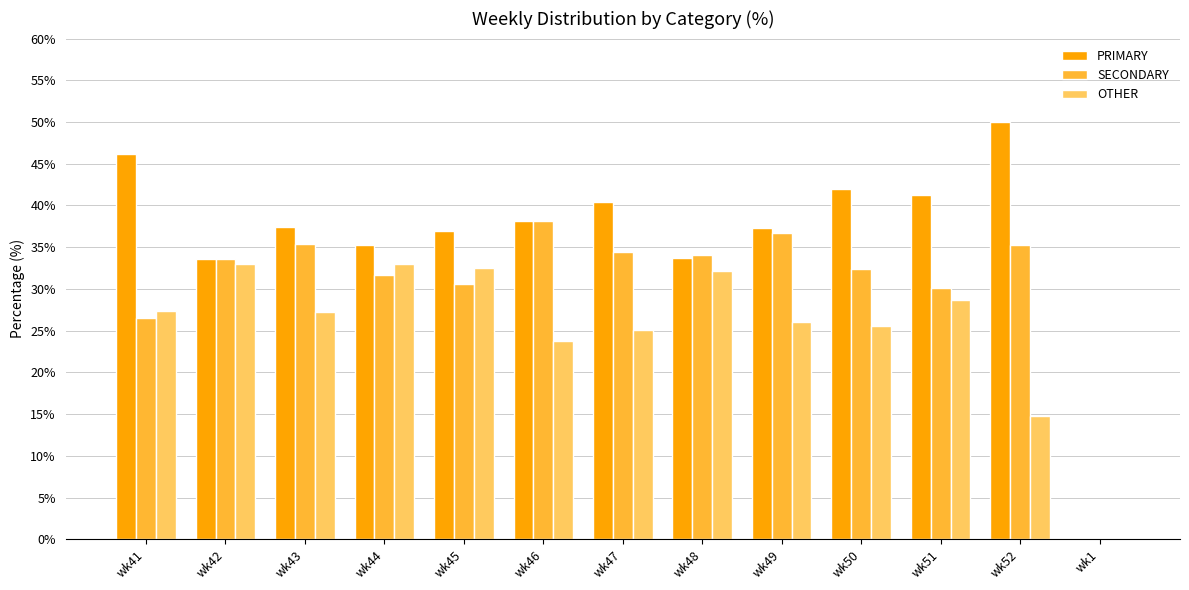

Is the value of OTHER at wk51 greater than the value of SECONDARY at wk44?

No